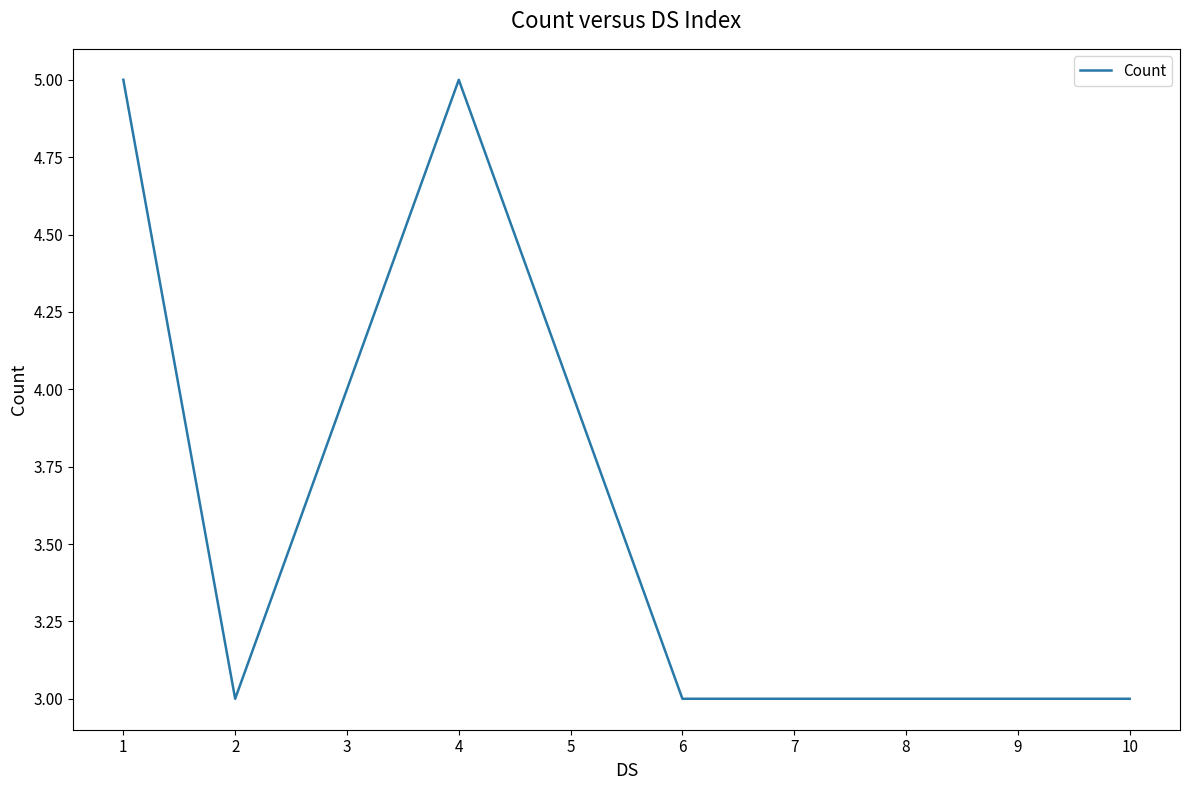

What value does the data have at 7?

3